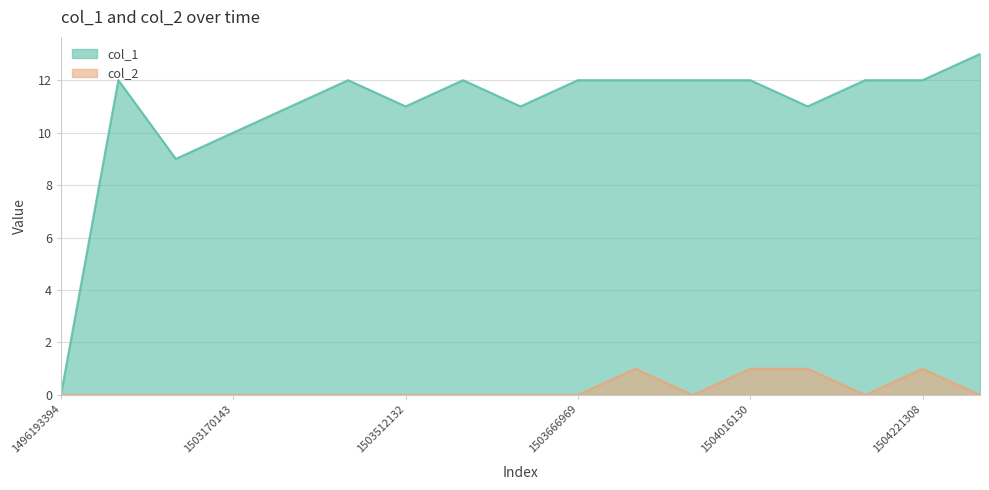

At which category is the sum across all series the highest?

1503746056